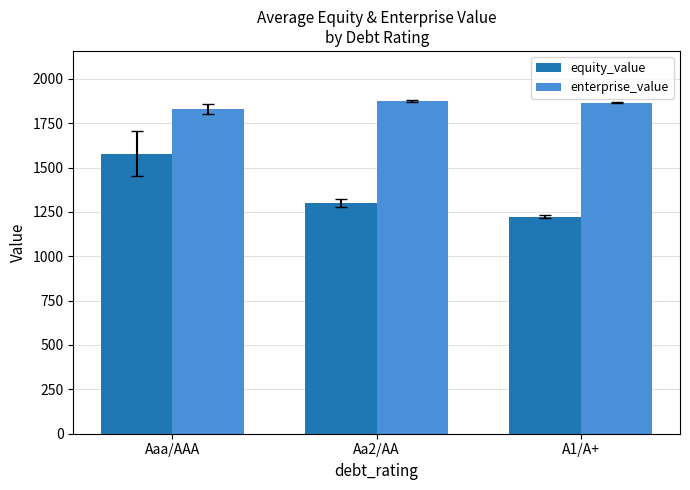

Reading left to right, what are all the values shown in this chart?

equity_value: 1578.5	1300.4	1222.5
enterprise_value: 1831.5	1875.7	1865.5